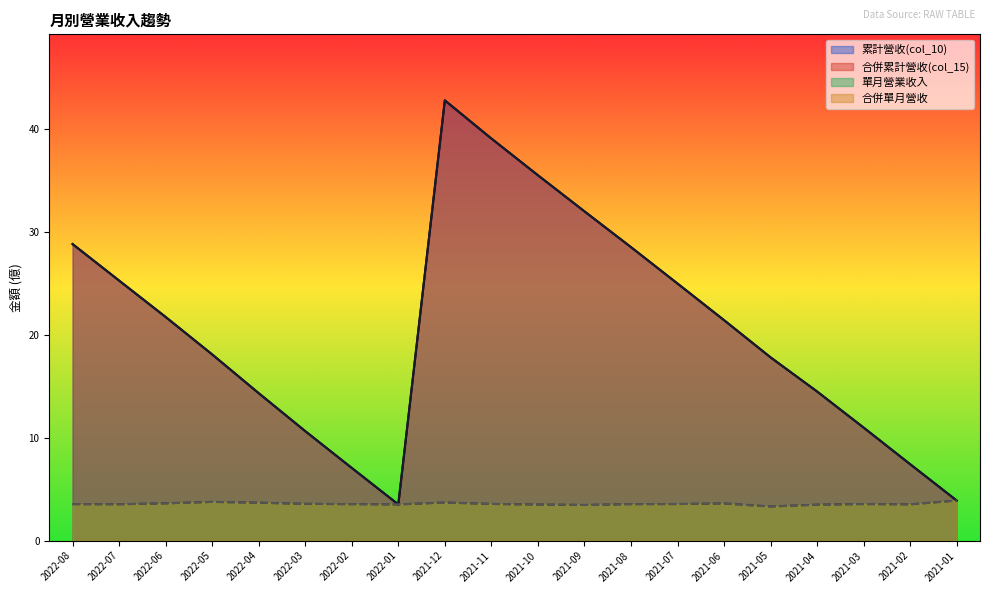

What is the approximate value of 合併累計營收(col_15) at 2021-10?

35.5